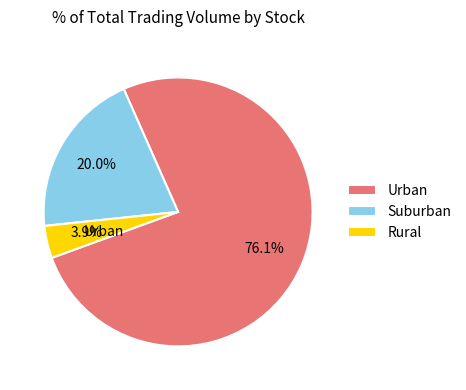

Which slice represents more than half of the pie?

Urban